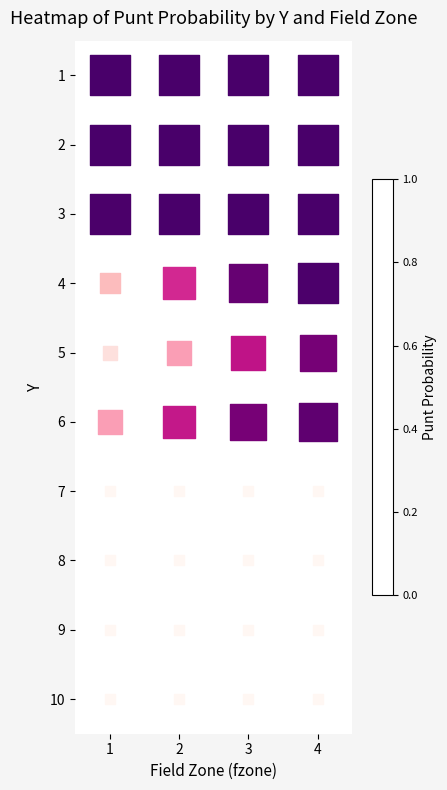

Reading left to right, transcribe all the data shown in this chart.

10: 1=1.0	2=1.0	3=1.0	4=1.0
9: 1=1.0	2=1.0	3=1.0	4=1.0
8: 1=1.0	2=1.0	3=1.0	4=1.0
7: 1=0.3	2=0.7	3=0.9	4=1.0
6: 1=0.1	2=0.4	3=0.7	4=0.9
5: 1=0.4	2=0.7	3=0.9	4=0.9
4: 1=0.0	2=0.0	3=0.0	4=0.0
3: 1=0.0	2=0.0	3=0.0	4=0.0
2: 1=0.0	2=0.0	3=0.0	4=0.0
1: 1=0.0	2=0.0	3=0.0	4=0.0